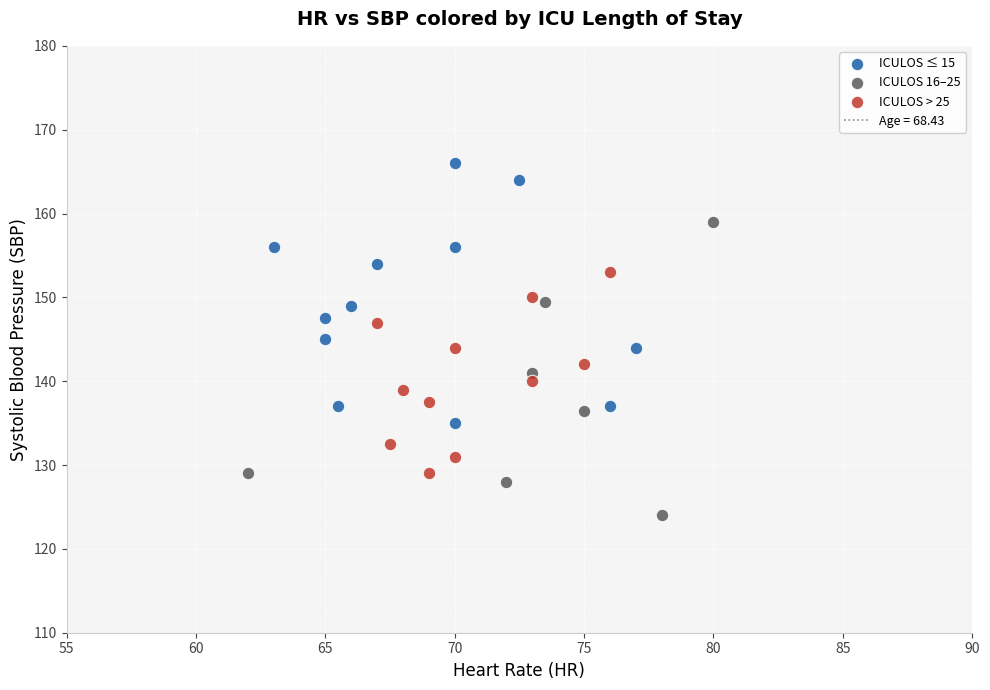

Which series contains the highest Y value?

ICULOS ≤ 15